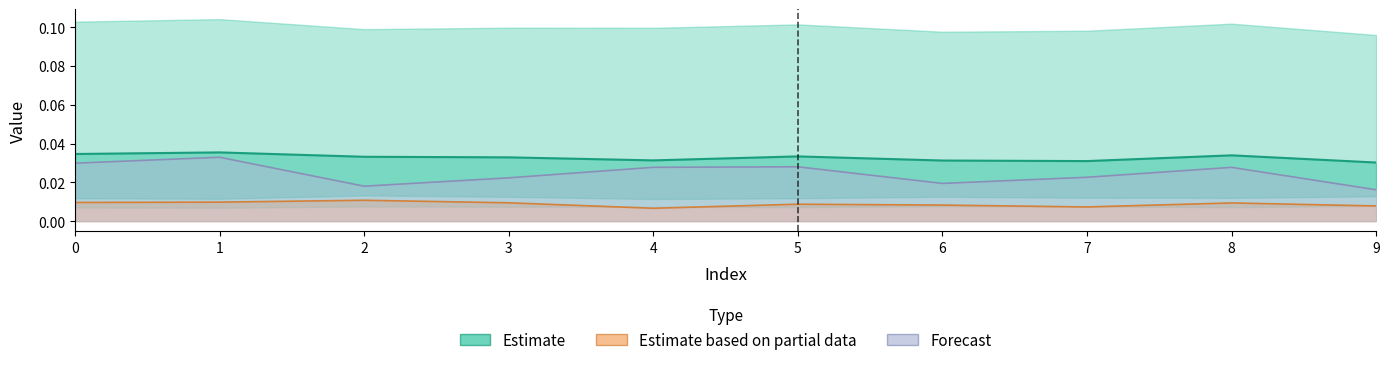

Does the chart display data point markers on the line(s)?

No